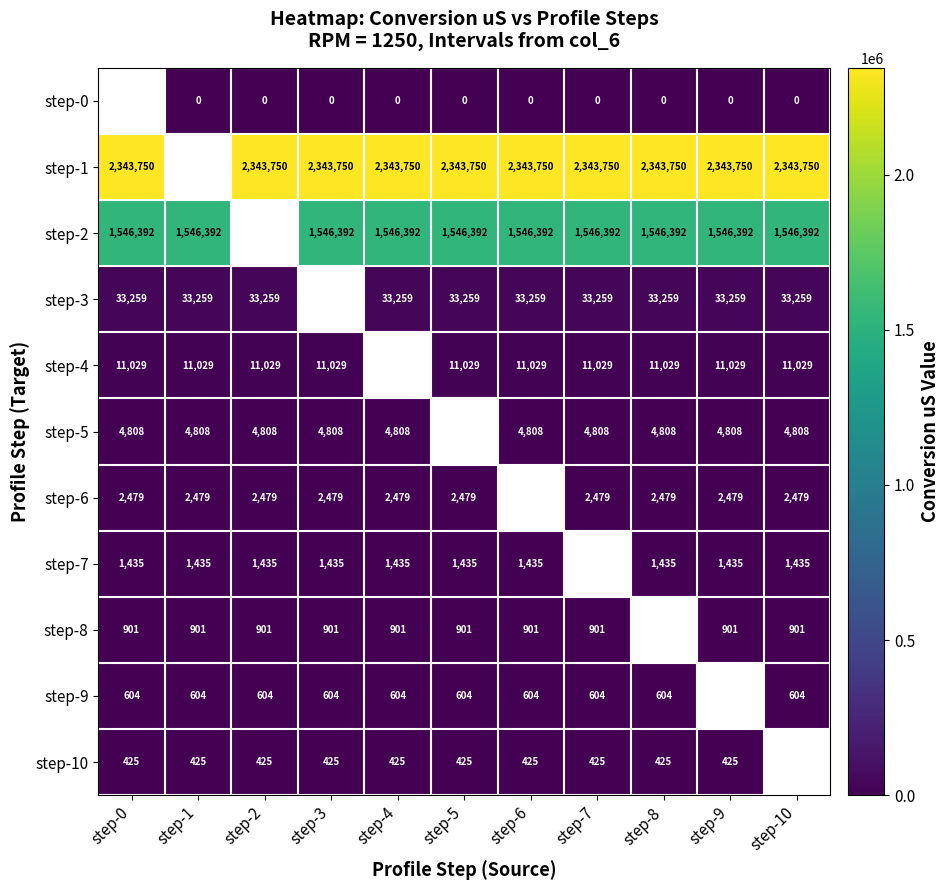

Is the value of step-7 at step-3 greater than the value of step-10 at step-9?

Yes